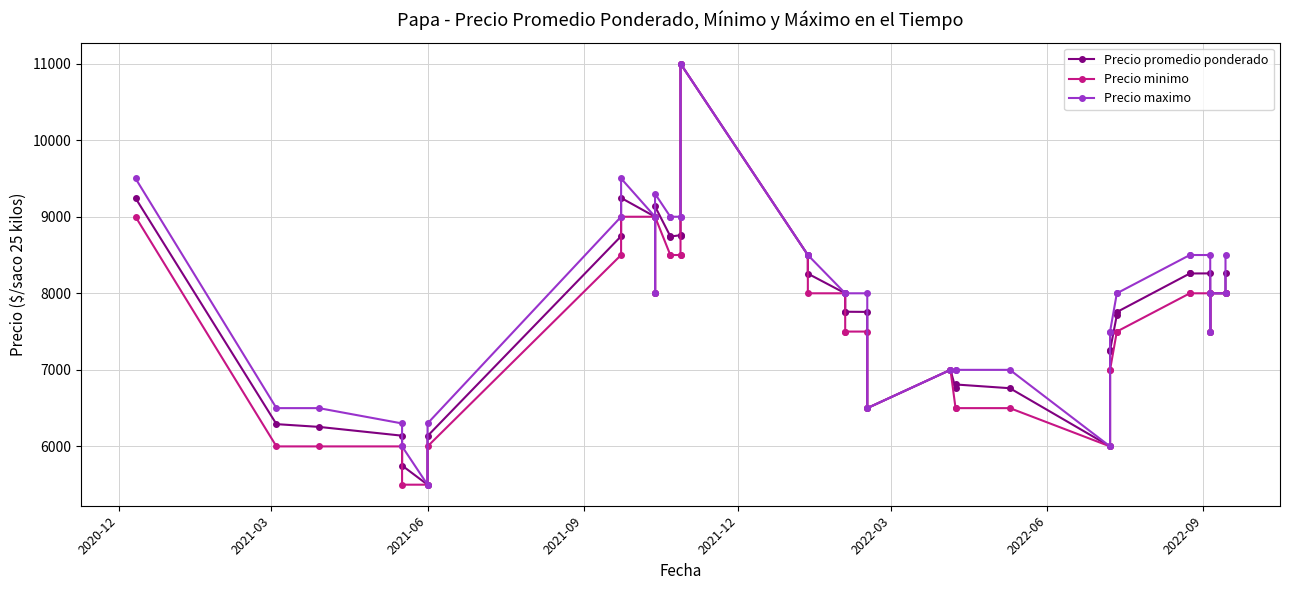

True or false: Precio minimo and Precio promedio ponderado cross at least once.

False